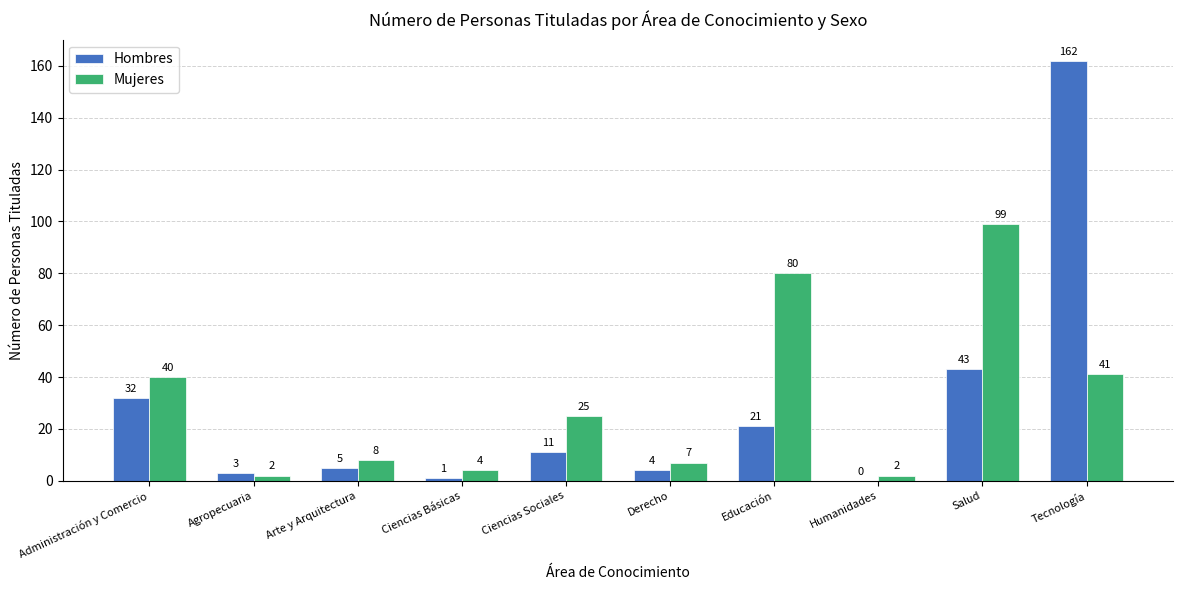

Are the bars grouped side by side (vs. stacked)?

Yes